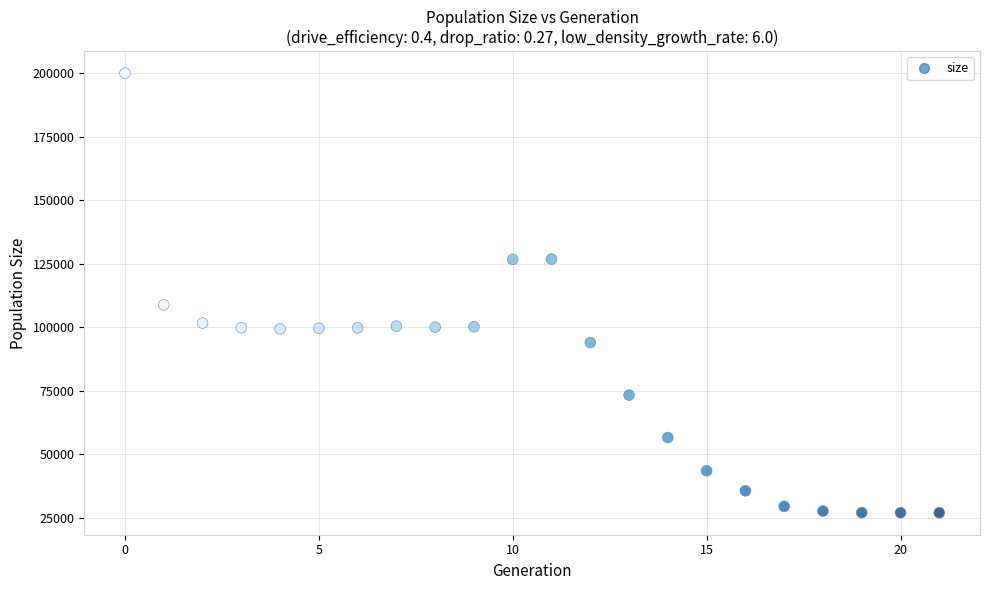

What Y value in the scatter plot is closest to 113497?

108837